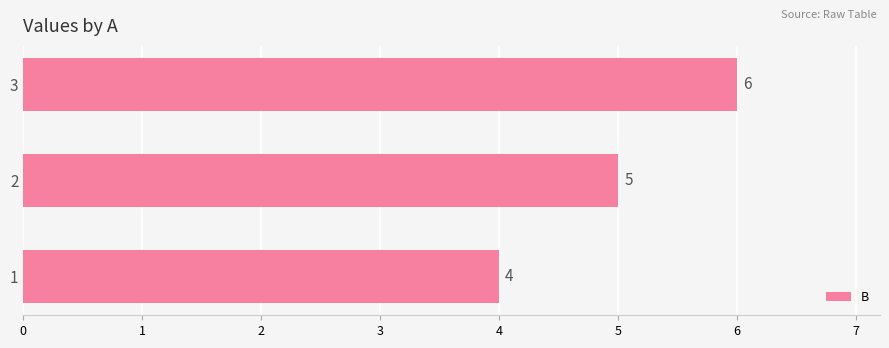

What is the change in value from 2 to 3?

+1